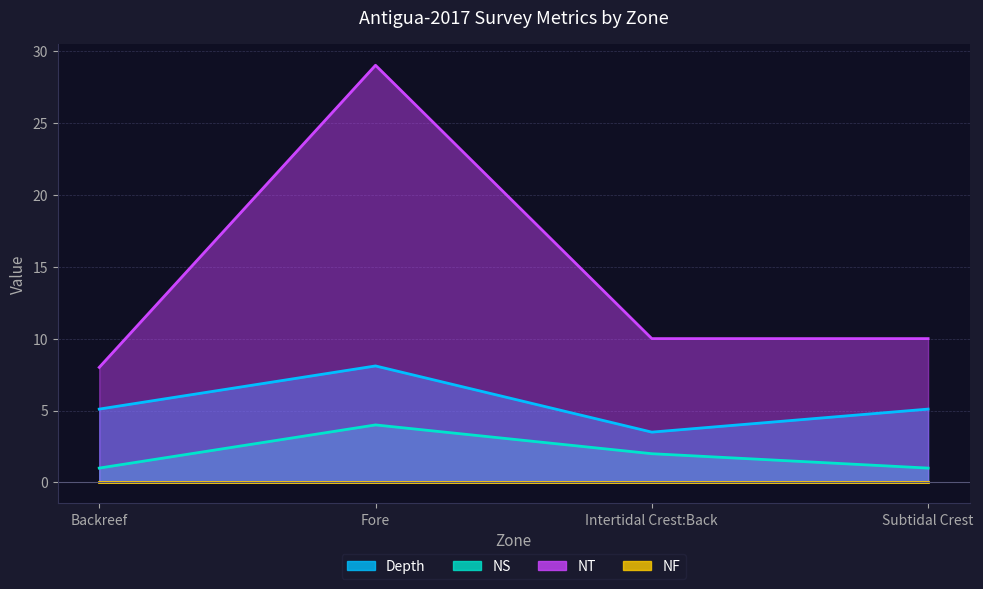

Read the Depth value at Subtidal Crest.

5.1